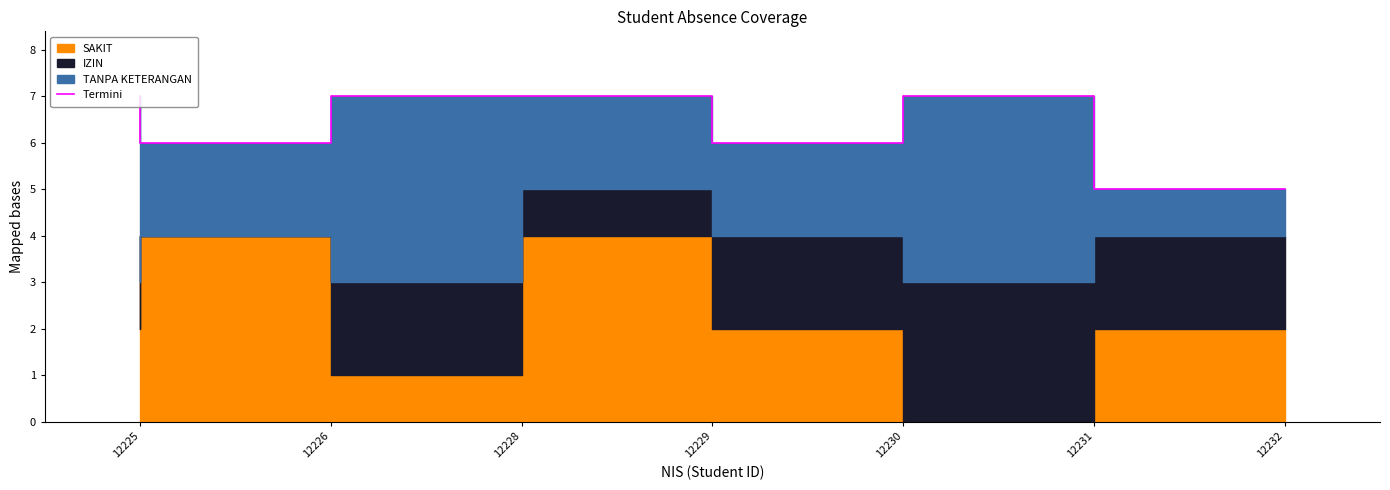

What is the difference between the maximum and minimum values?

2